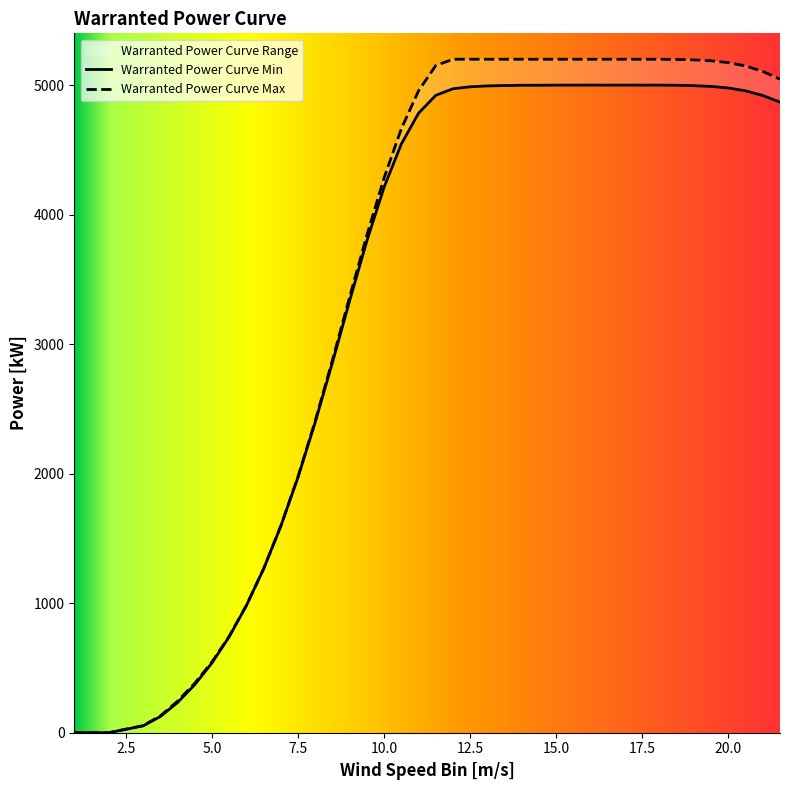

How many data points in Warranted Power Curve Max are above 5106?

19